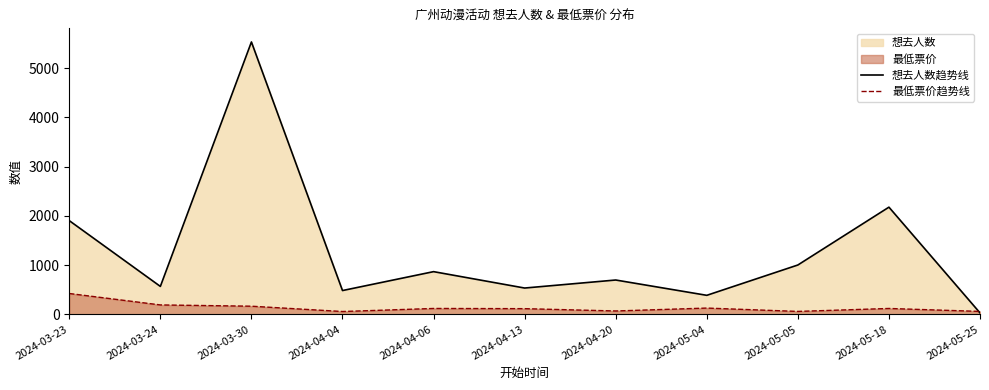

Where does the 最低票价趋势线 series first go above 120?

2024-03-23